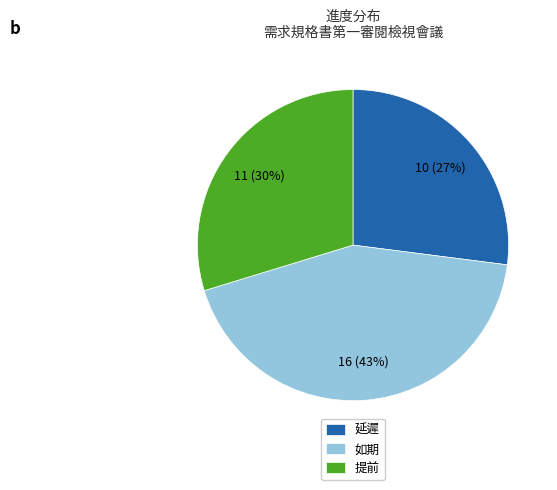

To the nearest percent, what portion does 如期 represent?

43%